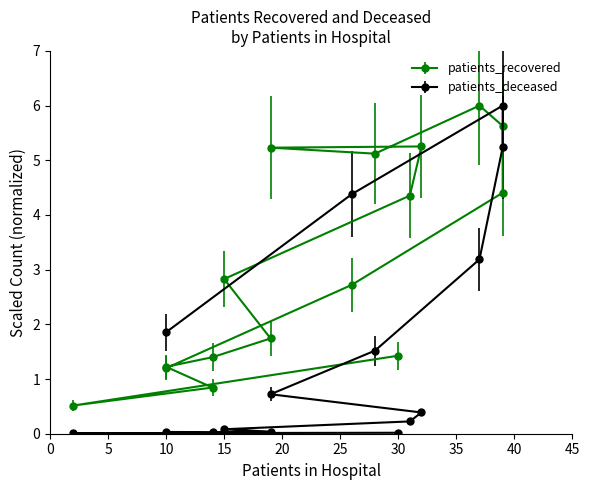

In patients_recovered, how many points are higher than both neighbors (excluding endpoints)?

2